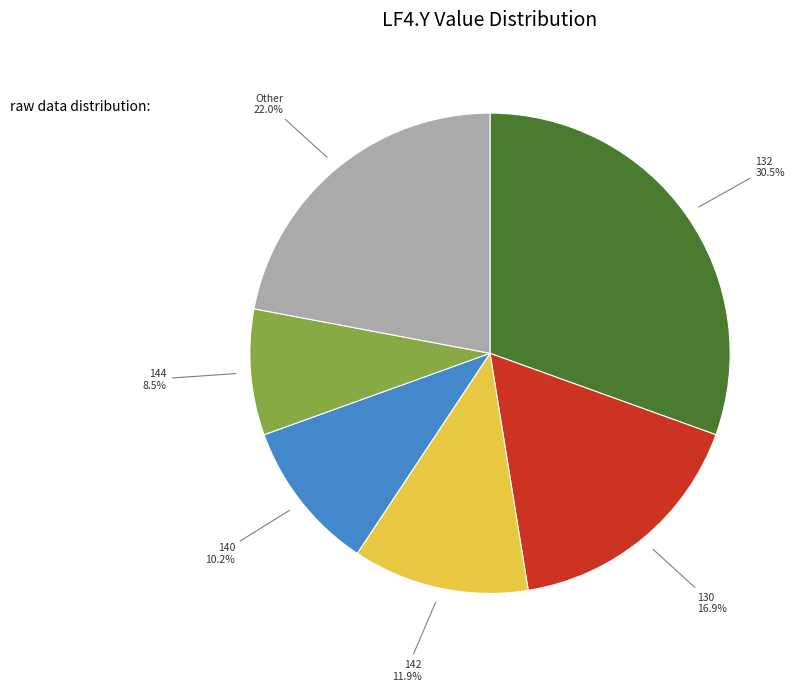

Does any single category account for the majority?

No